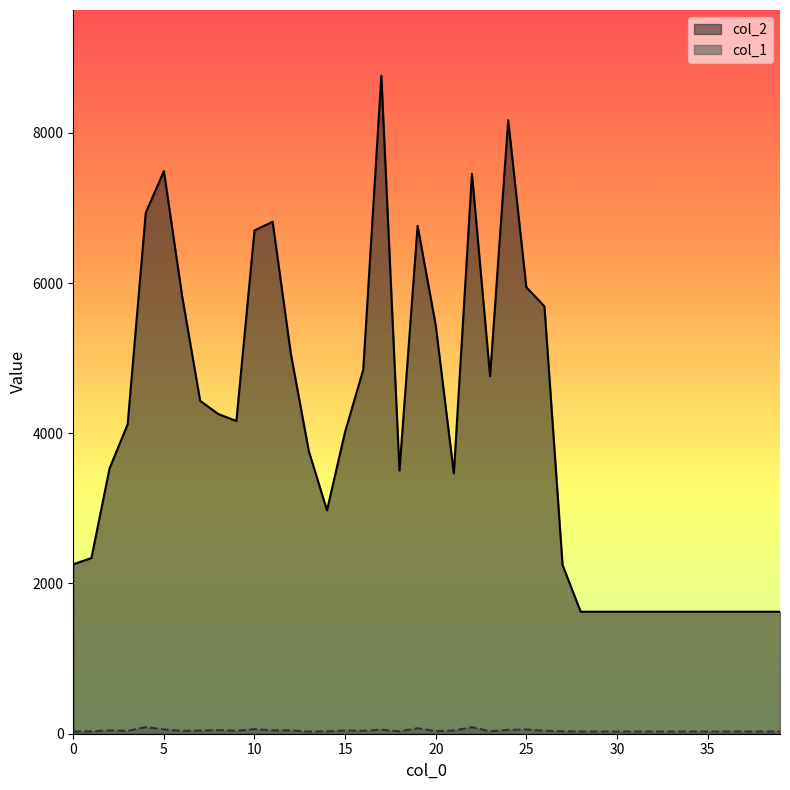

What are all the series names shown in the legend?

col_2, col_1